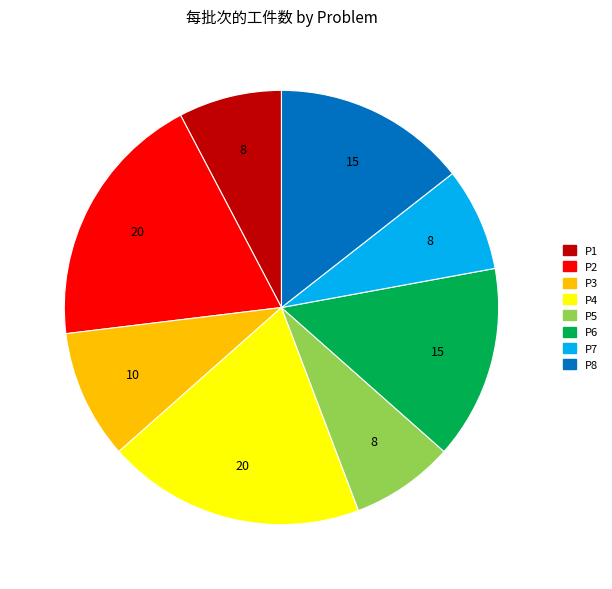

How many slices are in this pie chart?

8